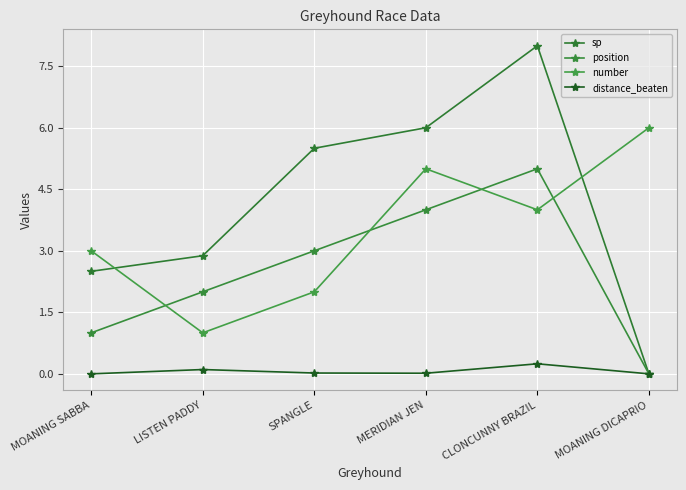

What is the label of the 6th point from the right?

MOANING SABBA